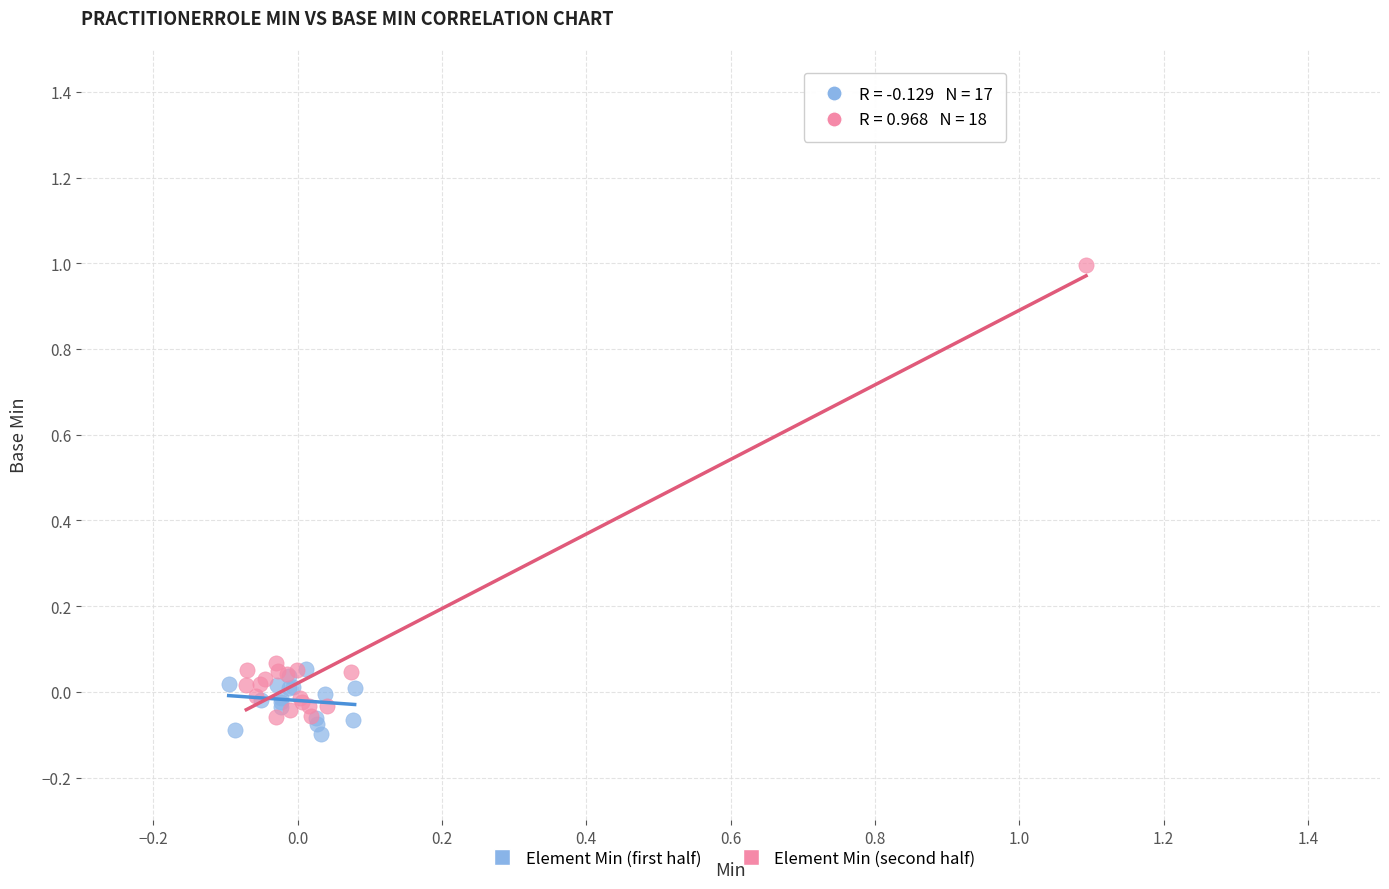

Which series has the largest Y range (max minus min)?

Element Min (second half)